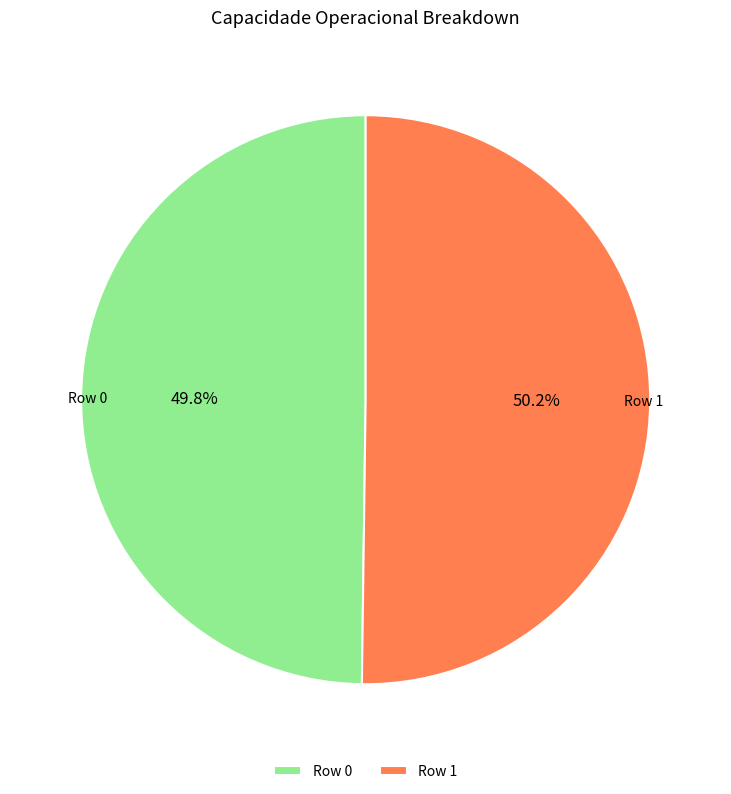

Count the number of slices in the pie.

2